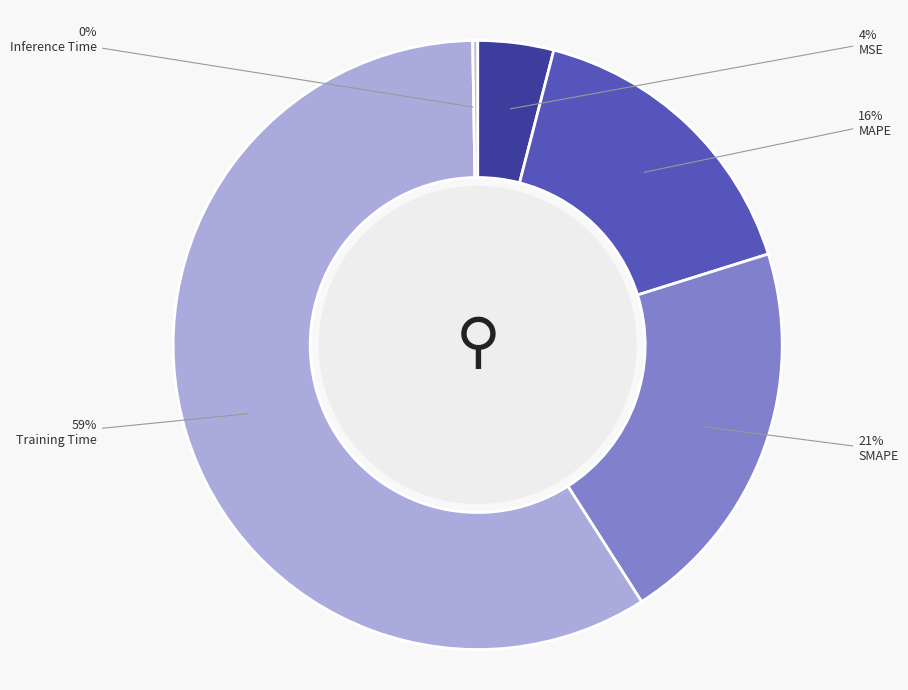

How many segments does this pie chart have?

5